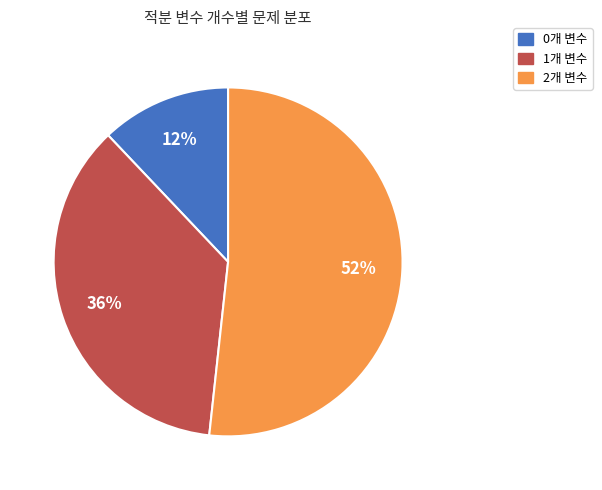

Count the number of slices in the pie.

3